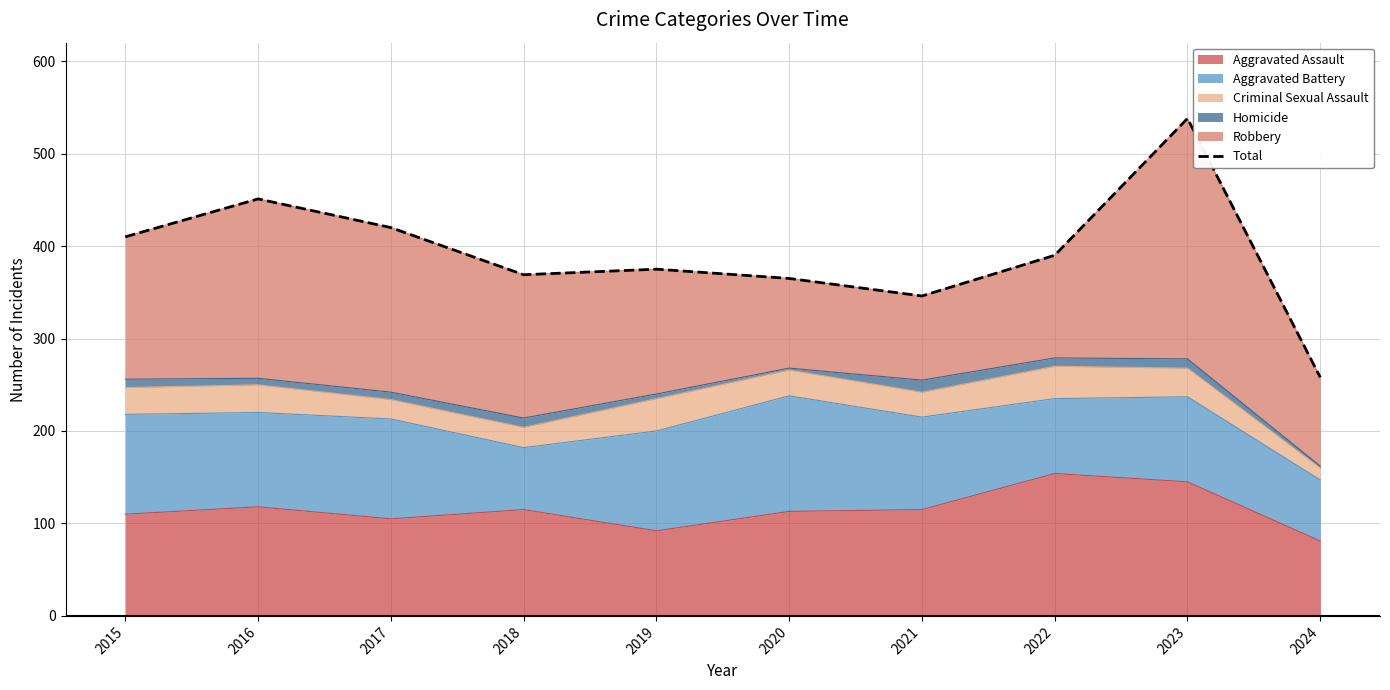

Count the number of categories in the chart.

10